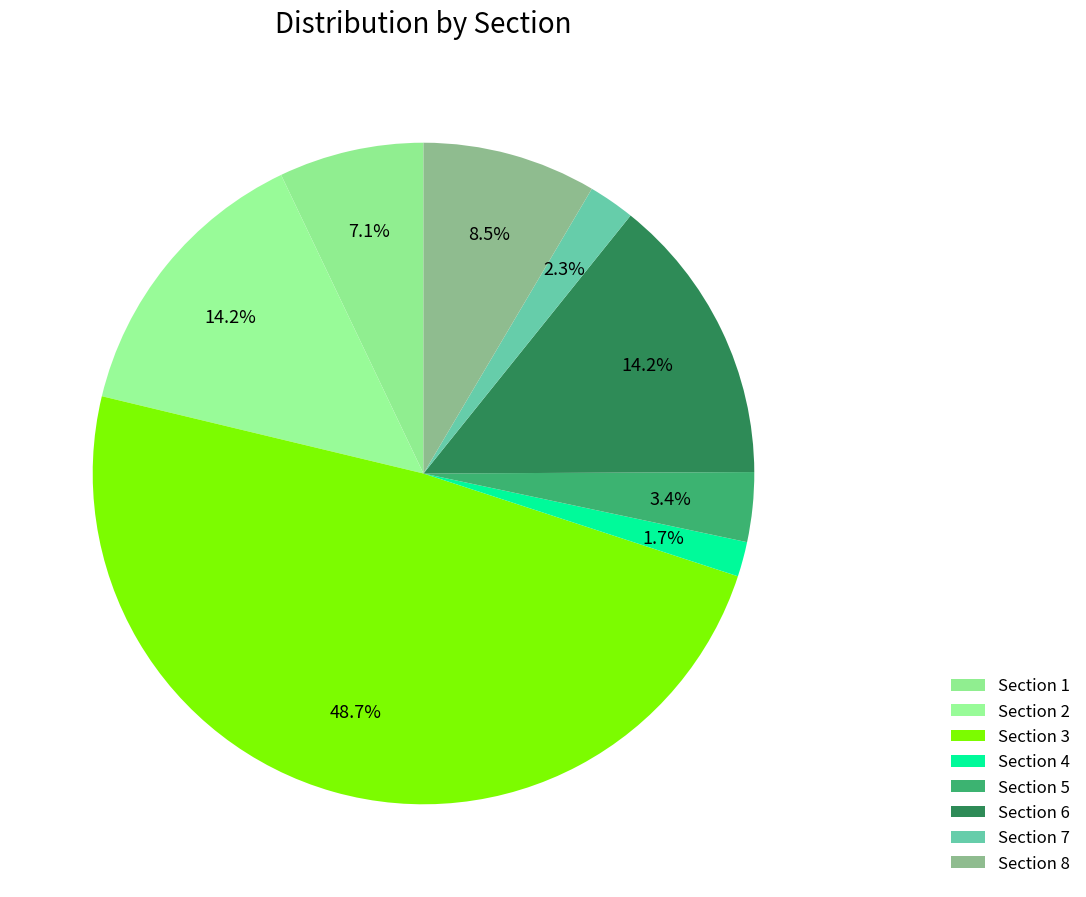

Count the number of slices in the pie.

8